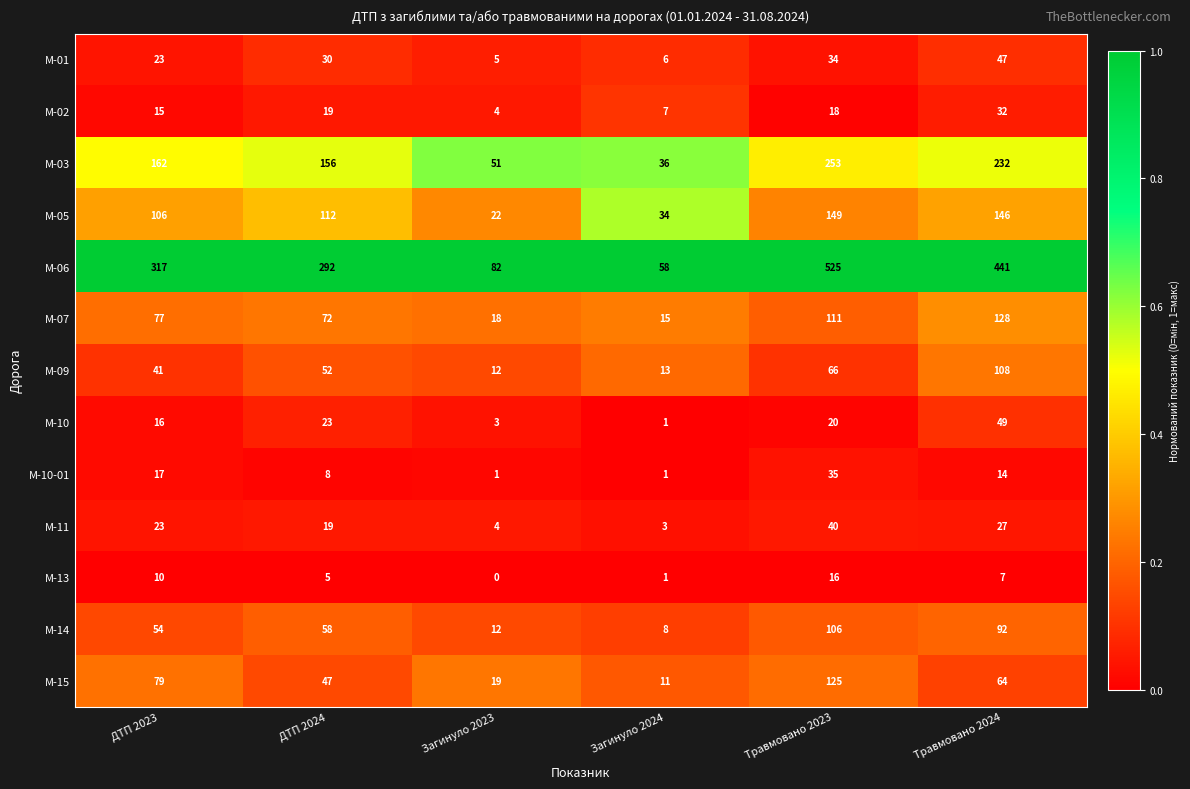

Which series has the largest range (max minus min)?

M-06